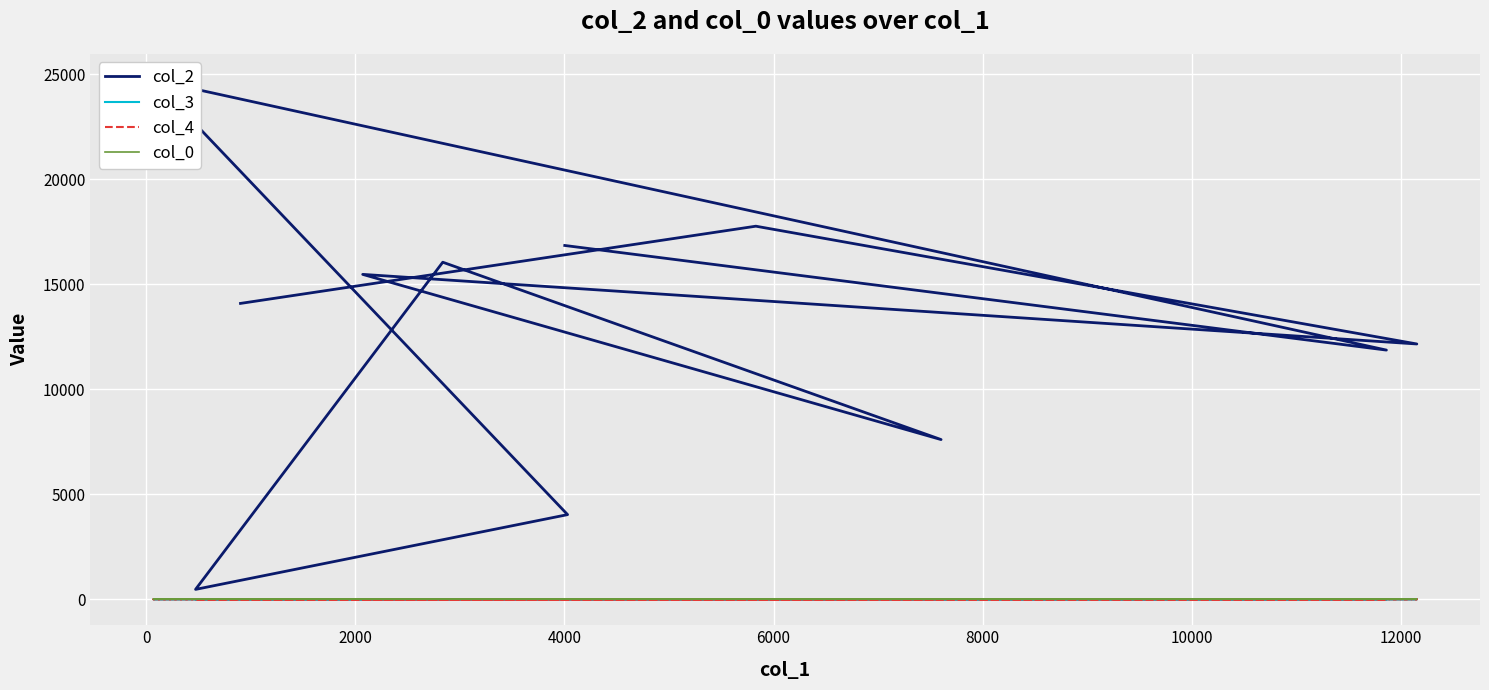

How many lines are shown in the chart?

4